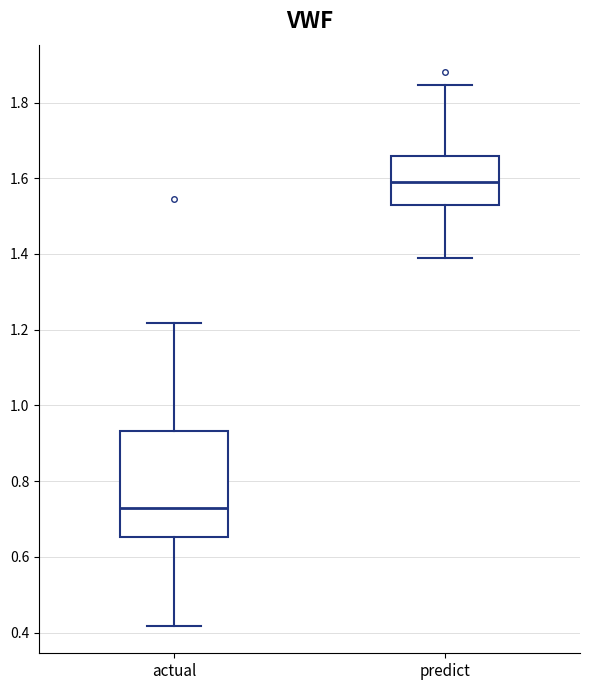

Where does the lower whisker of the box for actual end on the y-axis? The values are not printed on the chart, so give them approximately, as read against the axis.

0.42